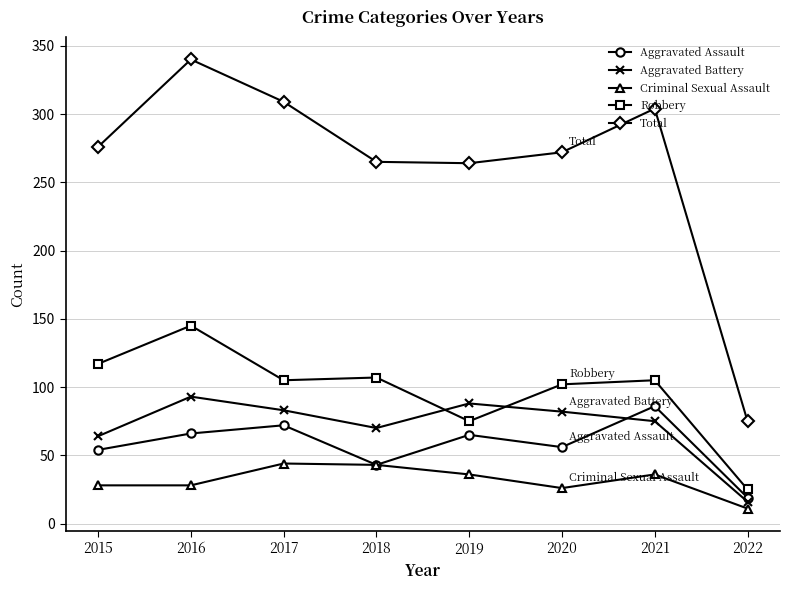

At which category is the sum across all series the highest?

2016